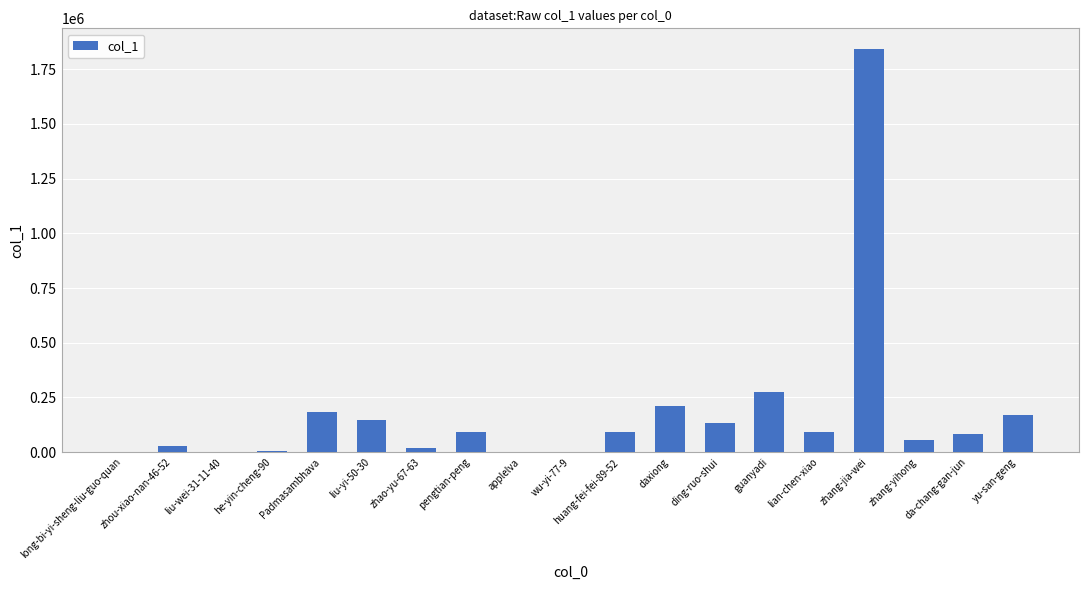

True or false: the data shows 92850 at lian-chen-xiao.

True